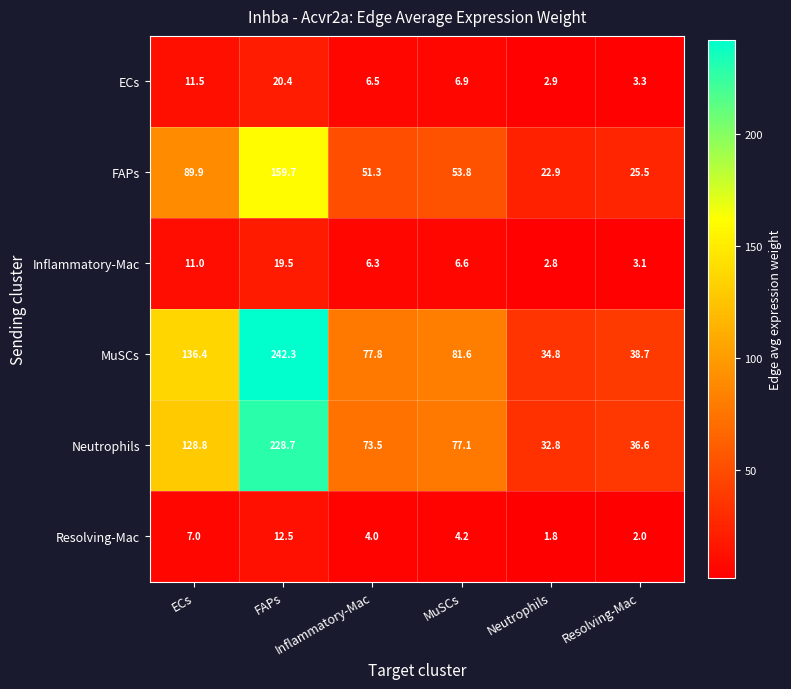

What is the greatest value displayed?

242.3